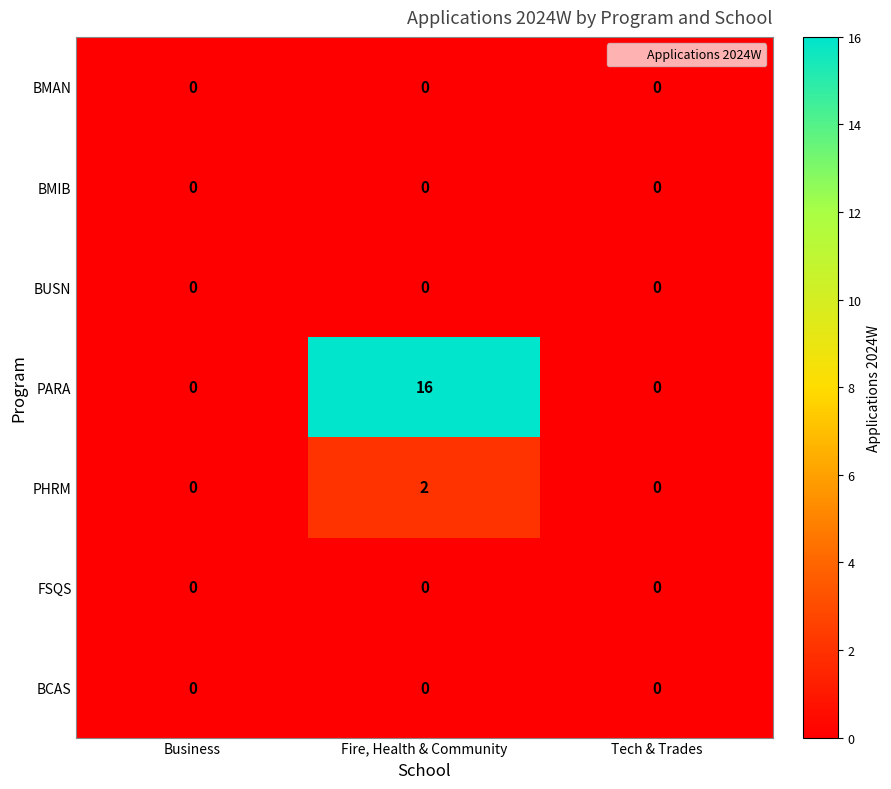

What is the spread (max minus min) of values at Fire, Health & Community?

16